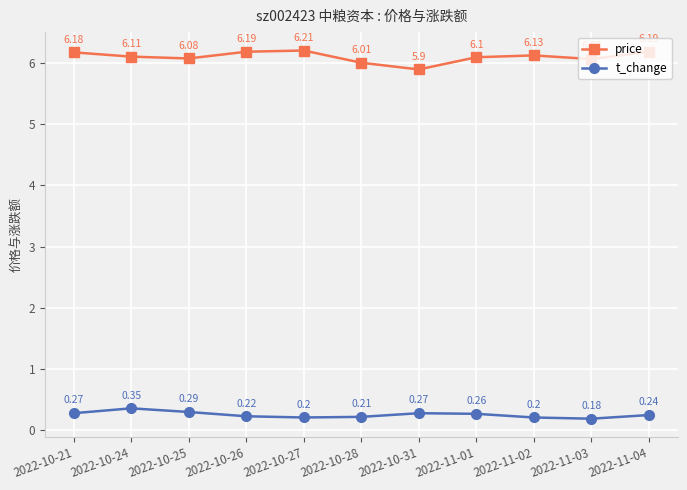

True or false: price and t_change cross at least once.

False